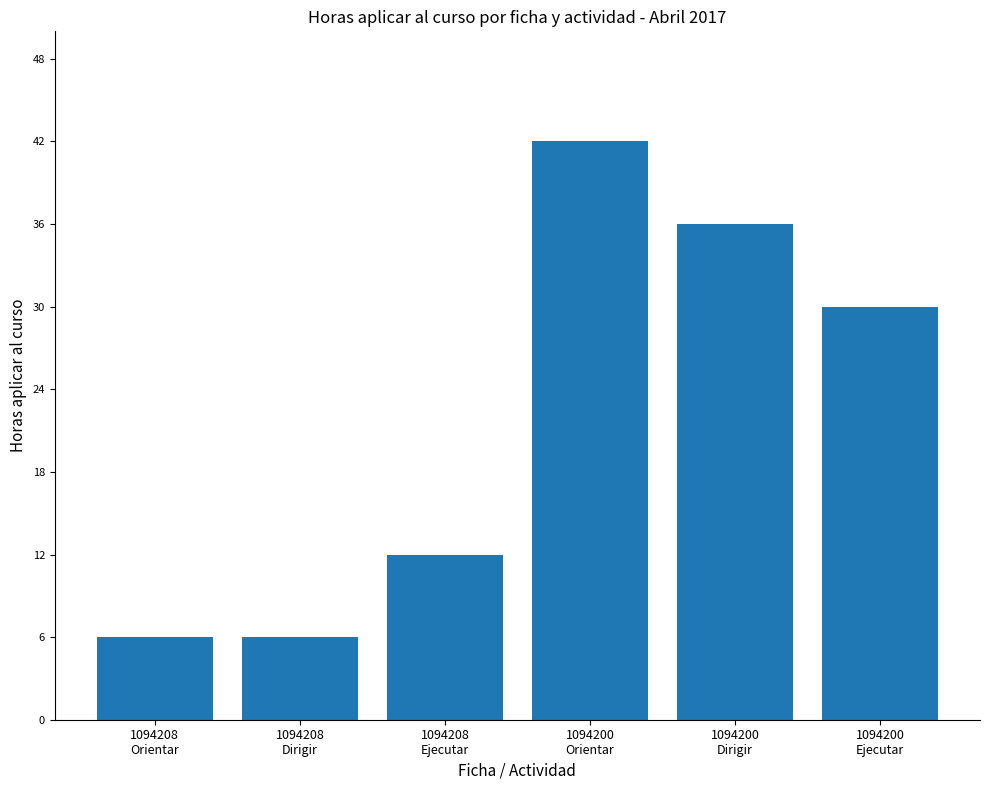

What is the difference between the maximum and minimum values?

36